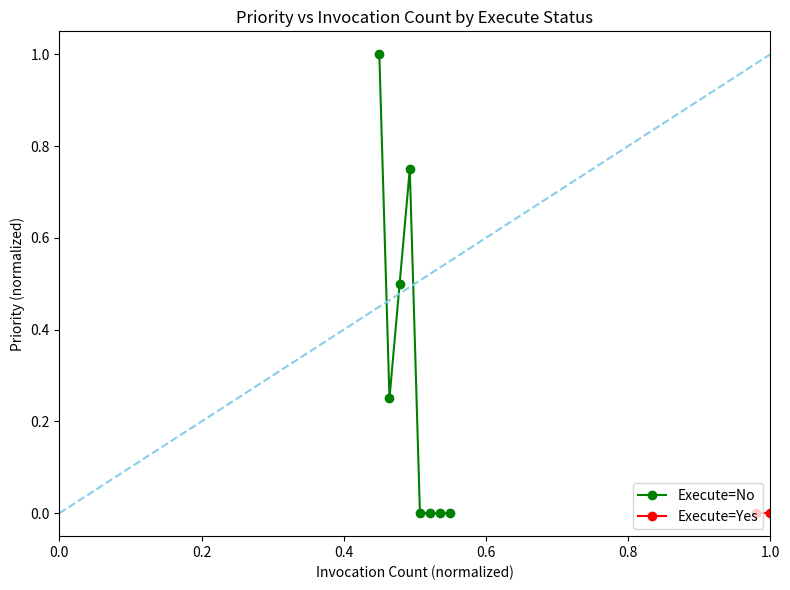

Reading left to right, what are all the values shown in this chart?

1.0	0.2	0.5	0.8	0.0	0.0	0.0	0.0